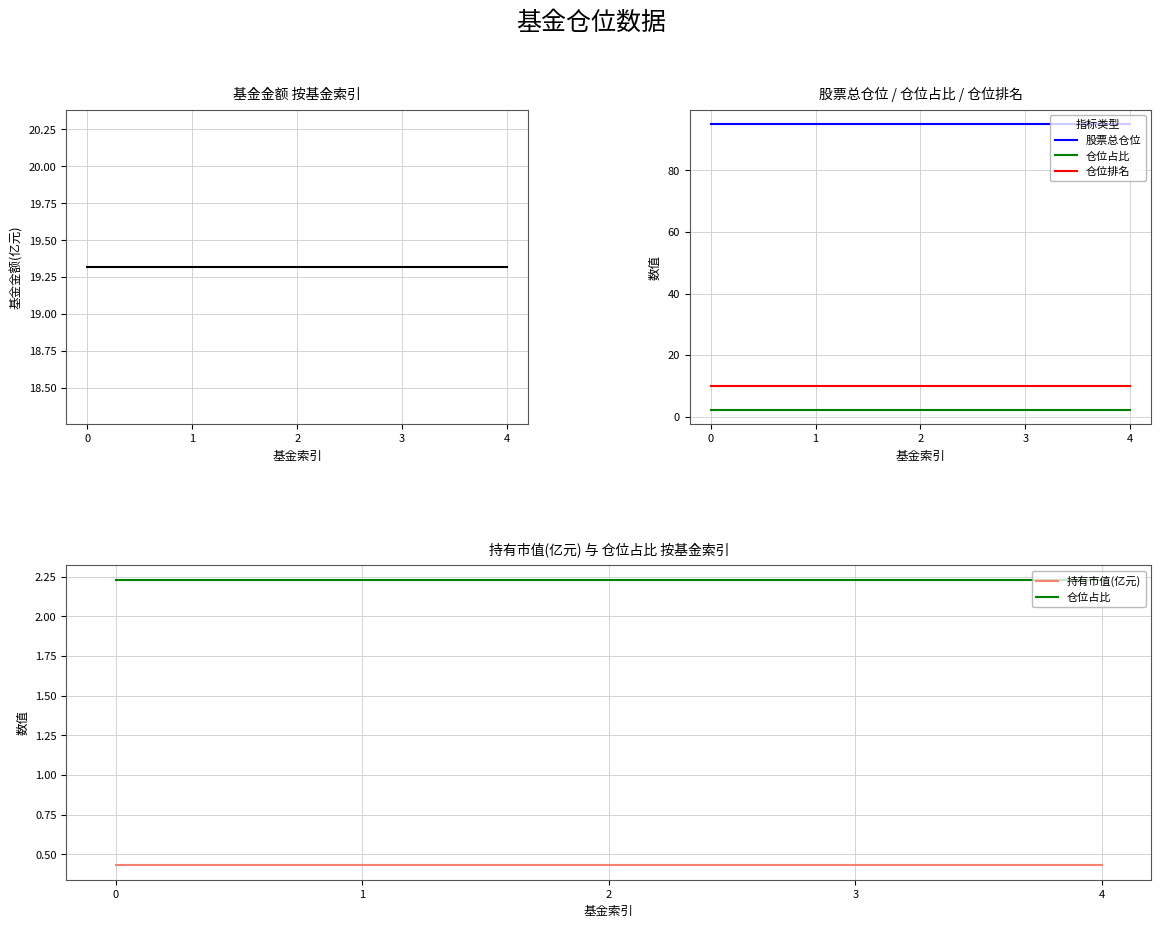

Which has a higher value, 1 or 2?

1